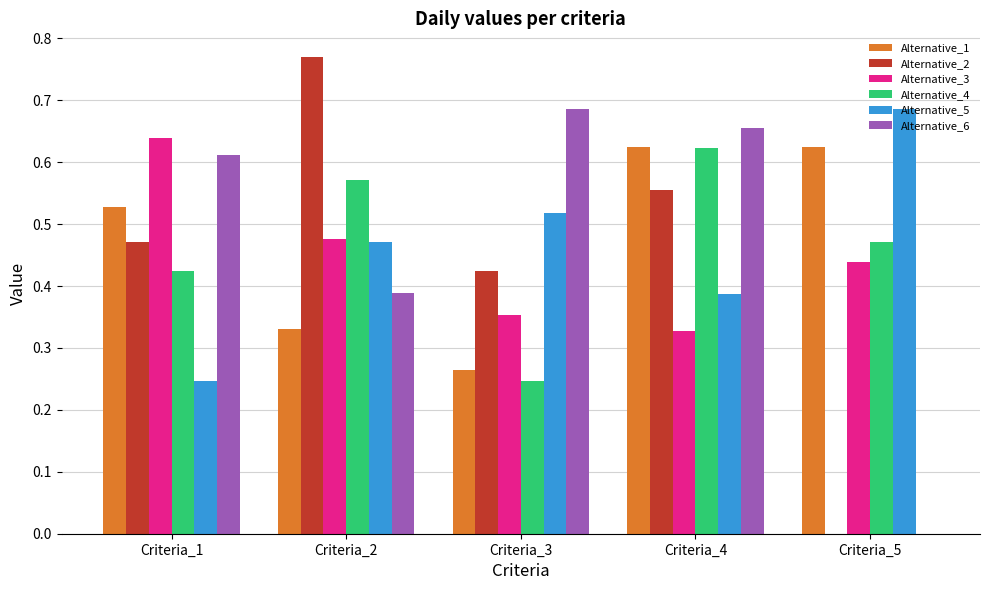

Between Criteria_2 and Criteria_4, which series saw the biggest shift?

Alternative_1